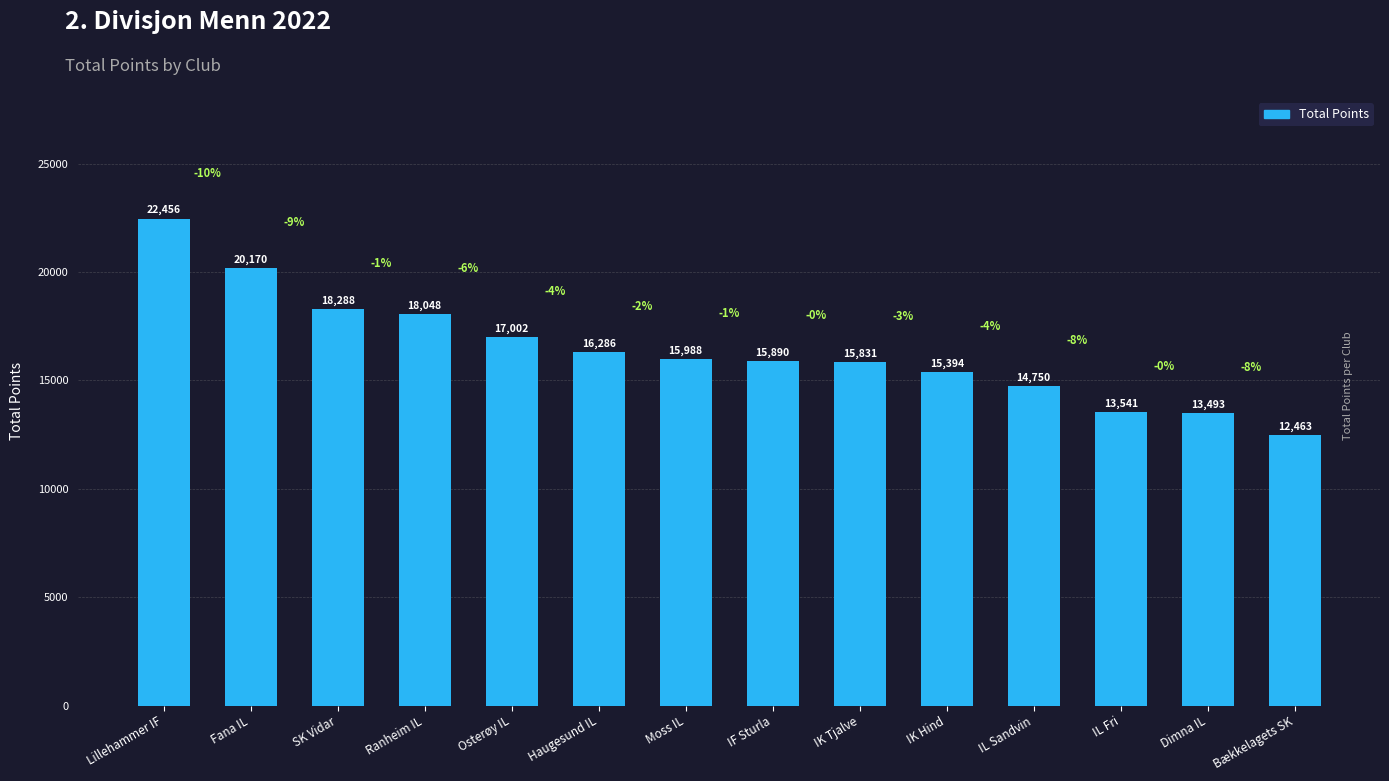

What is the label of the 1st bar from the left?

Lillehammer IF